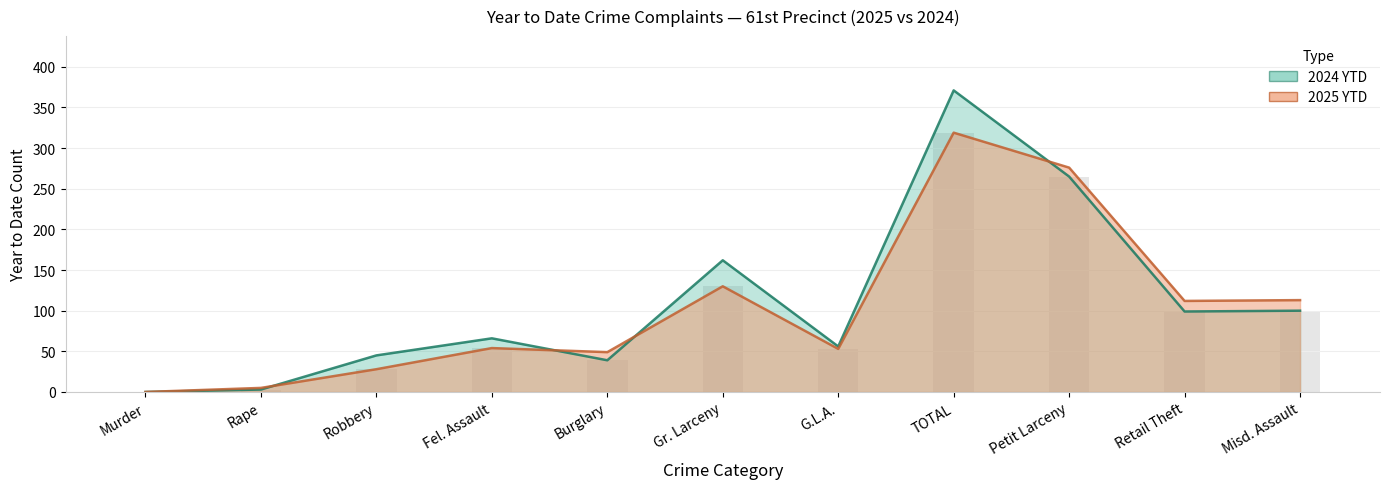

Reading left to right, transcribe all the data shown in this chart.

2025 YTD: 0	5	28	54	49	130	53	319	276	112	113
2024 YTD: 0	3	45	66	39	162	56	371	265	99	100